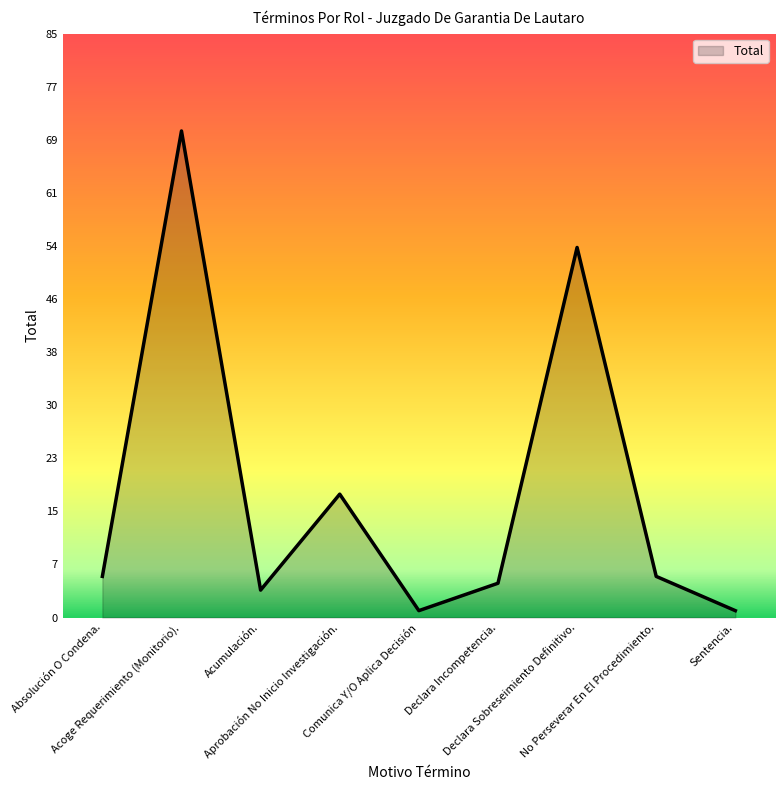

Does the chart have visible grid lines?

No